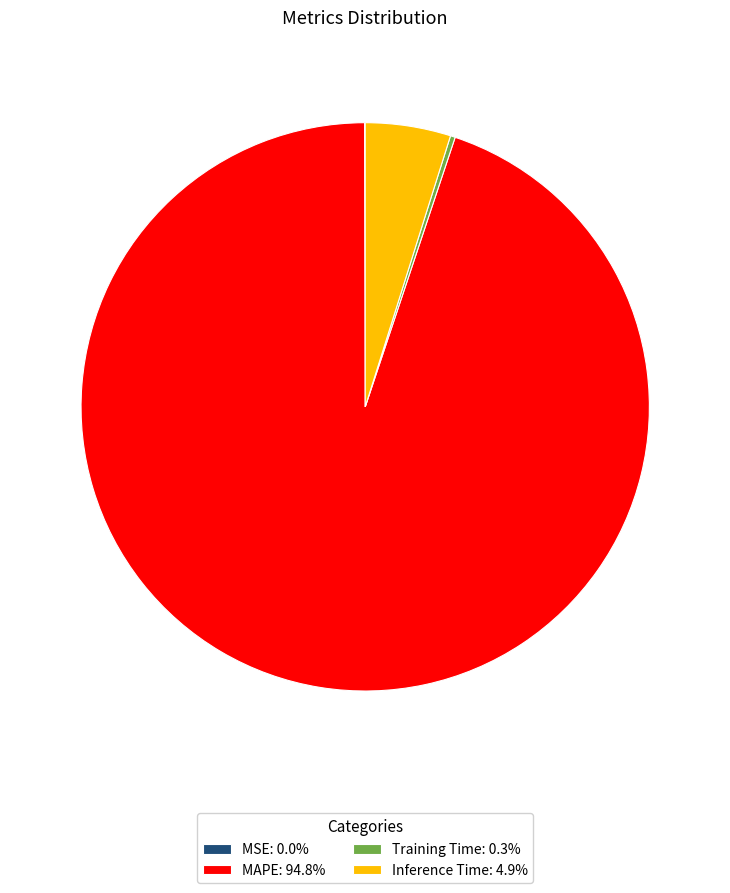

Which category accounts for the majority?

MAPE